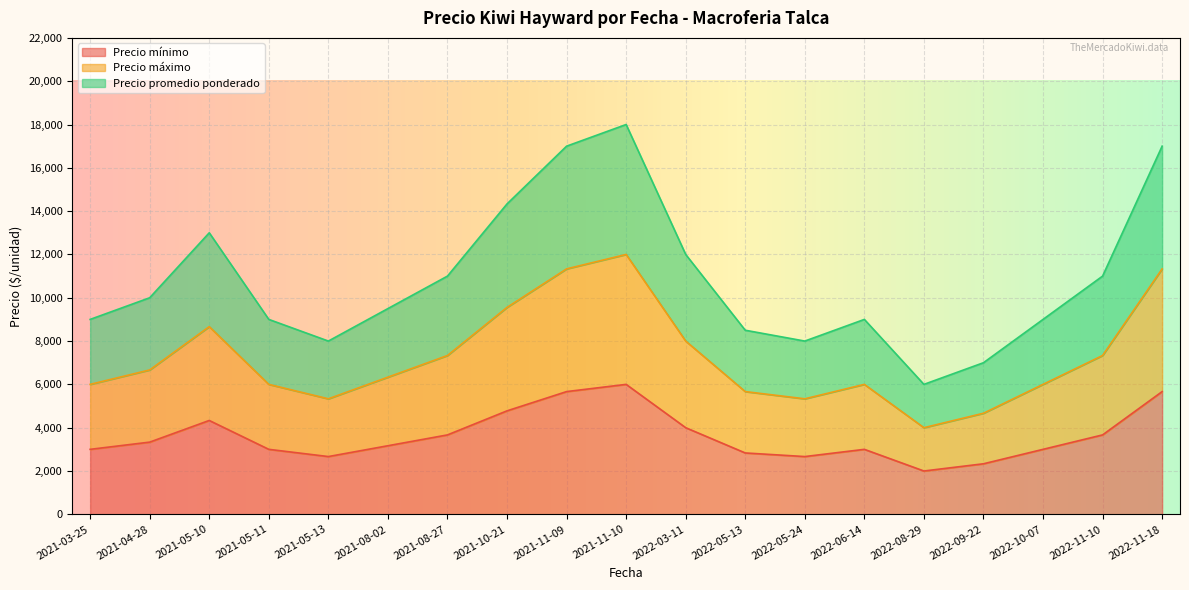

True or false: Precio promedio ponderado has a value of 8492 at 2021-08-27.

False